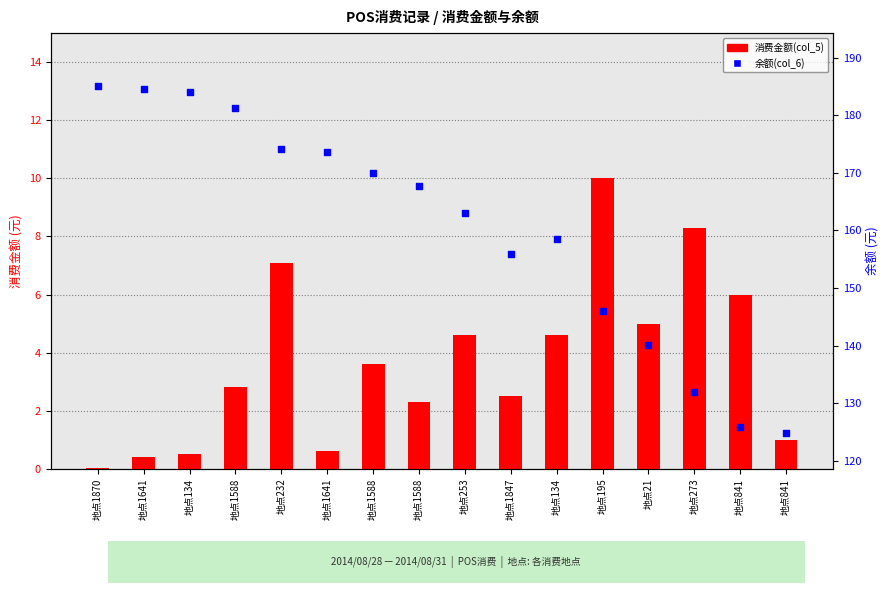

What are all the series names shown in the legend?

消费金额(col_5), 余额(col_6)